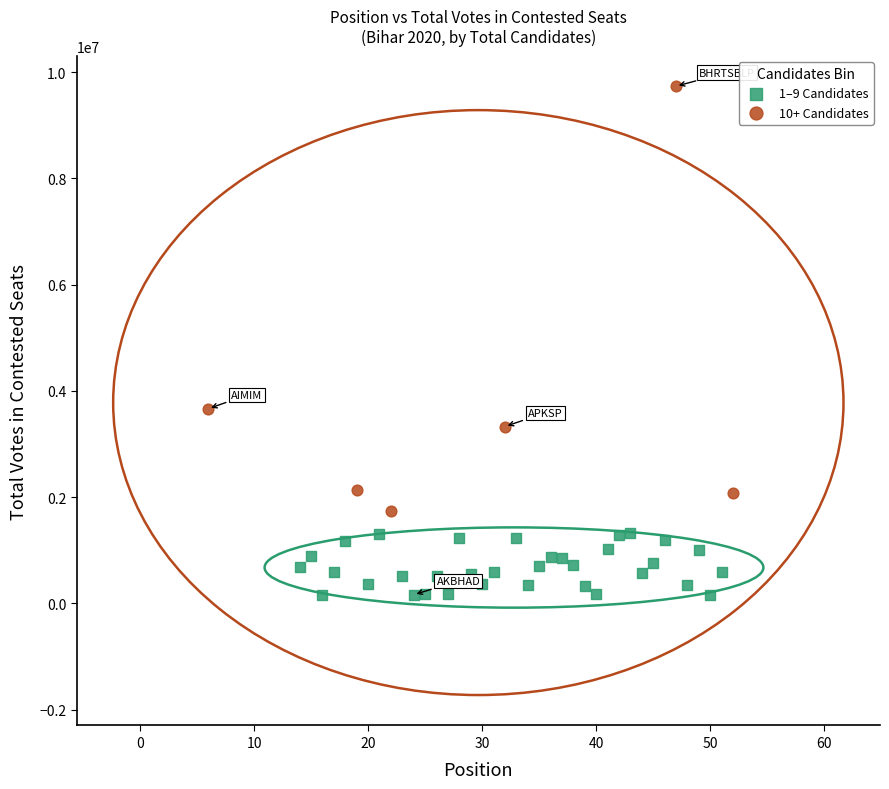

What are all the series names shown in the legend?

1–9 Candidates, 10+ Candidates